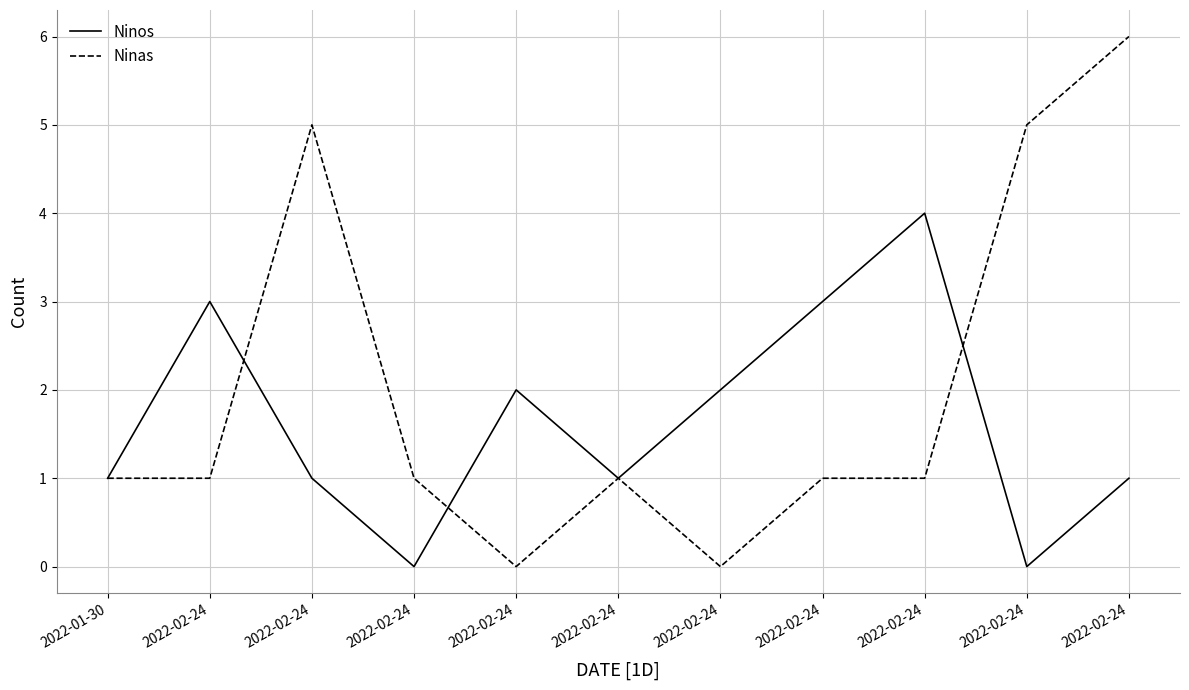

True or false: Ninos has a value of 0 at 2022-02-24.

True